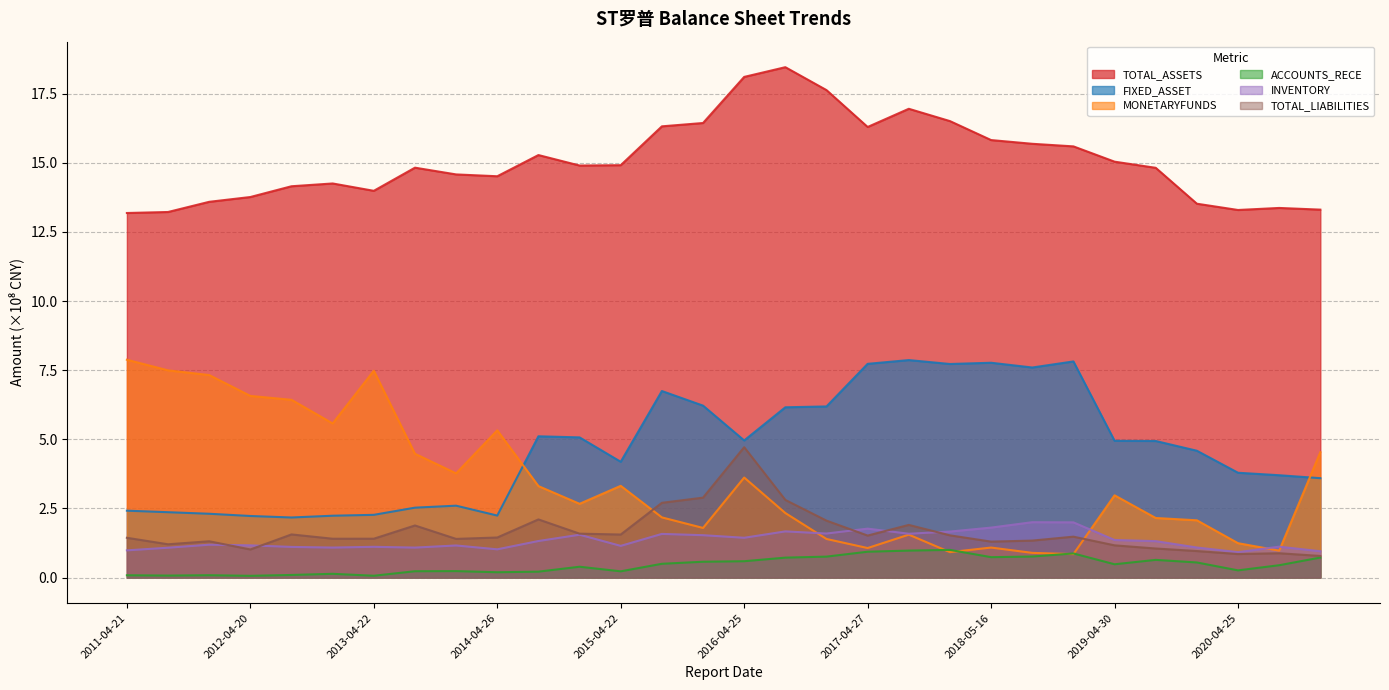

Is the value of INVENTORY at 2015-10-31 greater than the value of TOTAL_LIABILITIES at 2020-04-25?

Yes